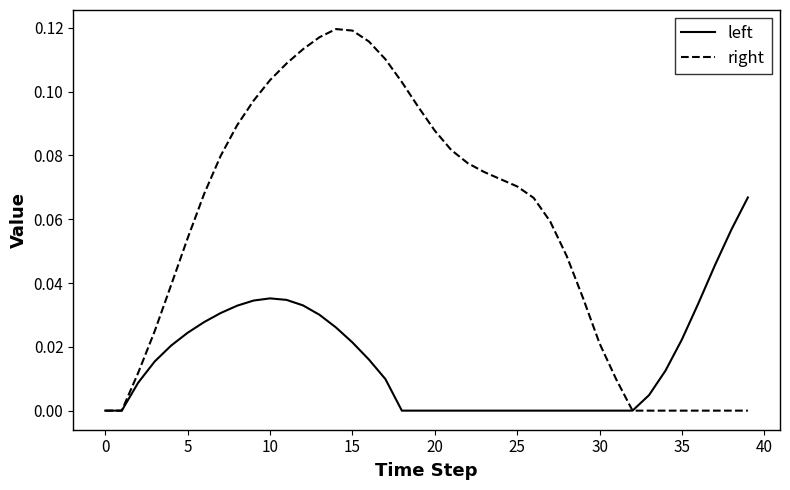

Which series has the largest total across all categories?

right